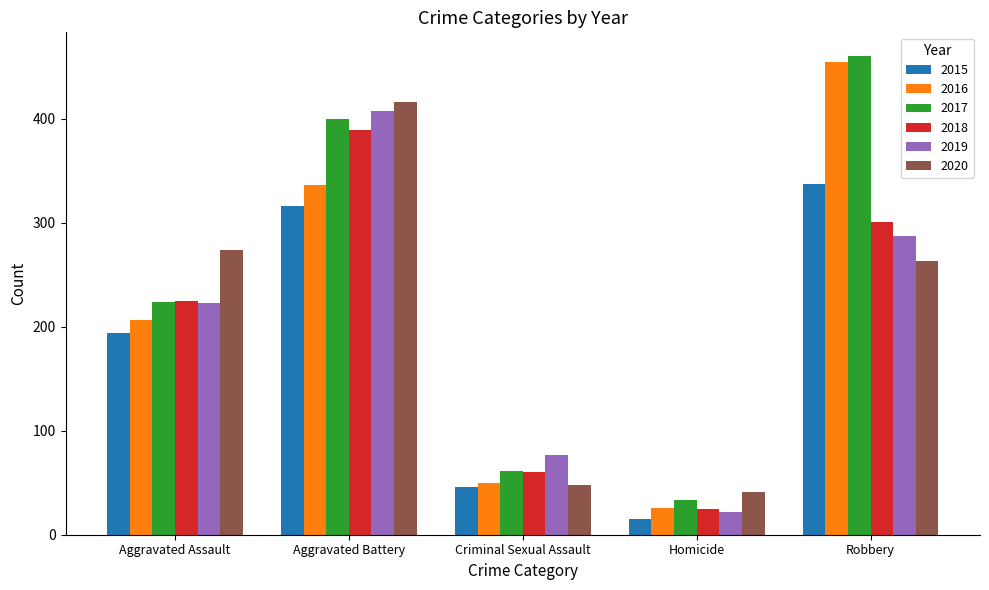

List the series in order of their peak value, lowest first.

2015, 2018, 2019, 2020, 2016, 2017